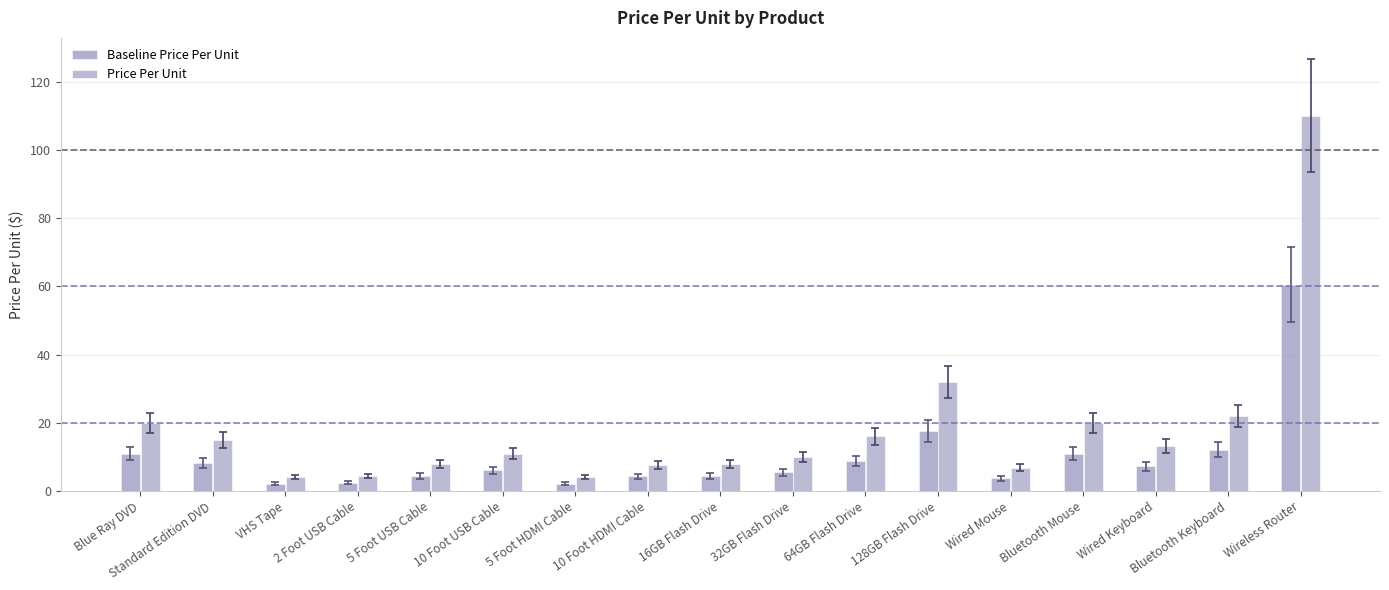

Rank the series by their average value, from lowest to highest.

Baseline Price Per Unit, Price Per Unit